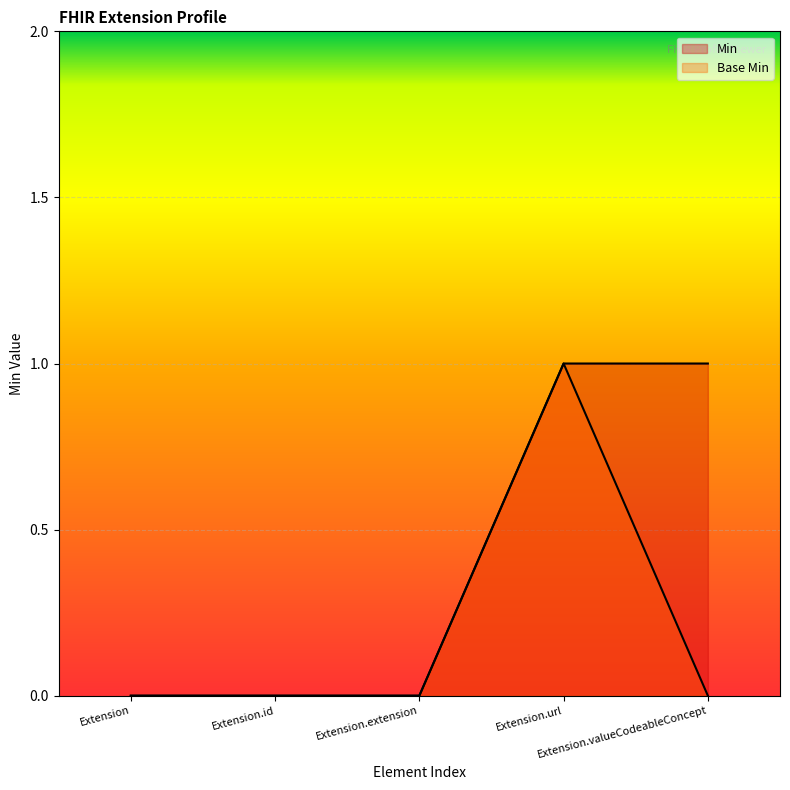

At which label is Min closest to 0?

Extension